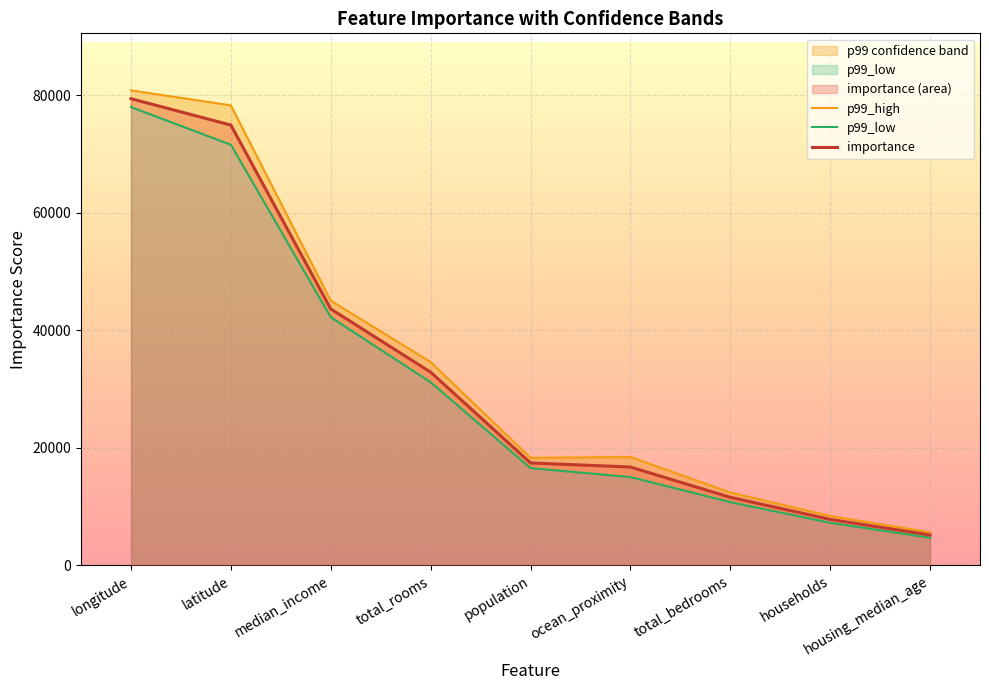

Between households and longitude, which is larger?

longitude